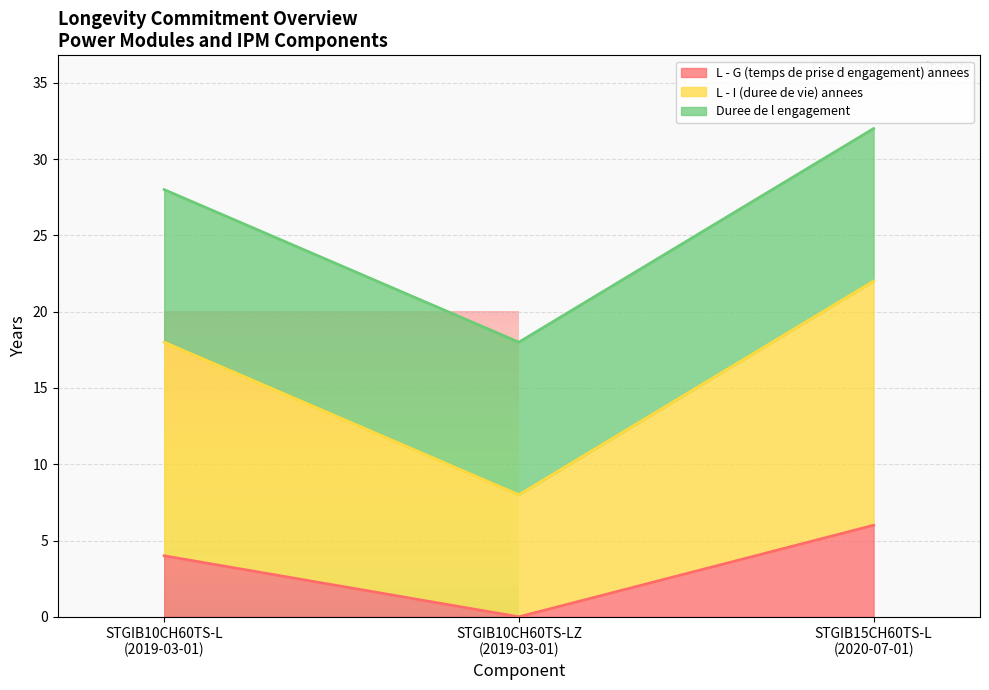

What is the maximum value for L - G (temps de prise d engagement) annees?

6